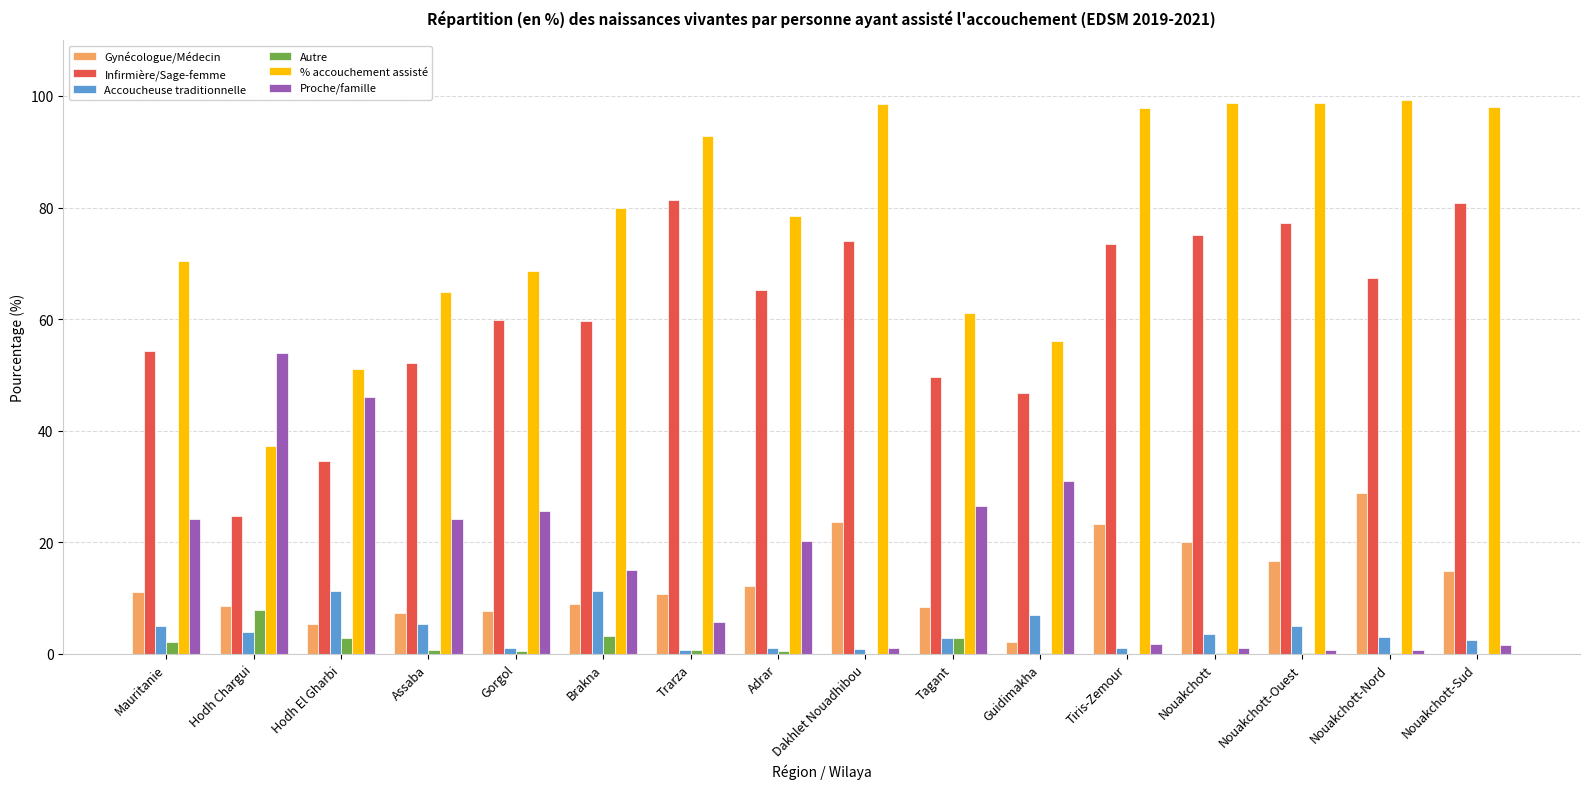

True or false: Proche/famille has a value of 46.1 at Hodh El Gharbi.

True